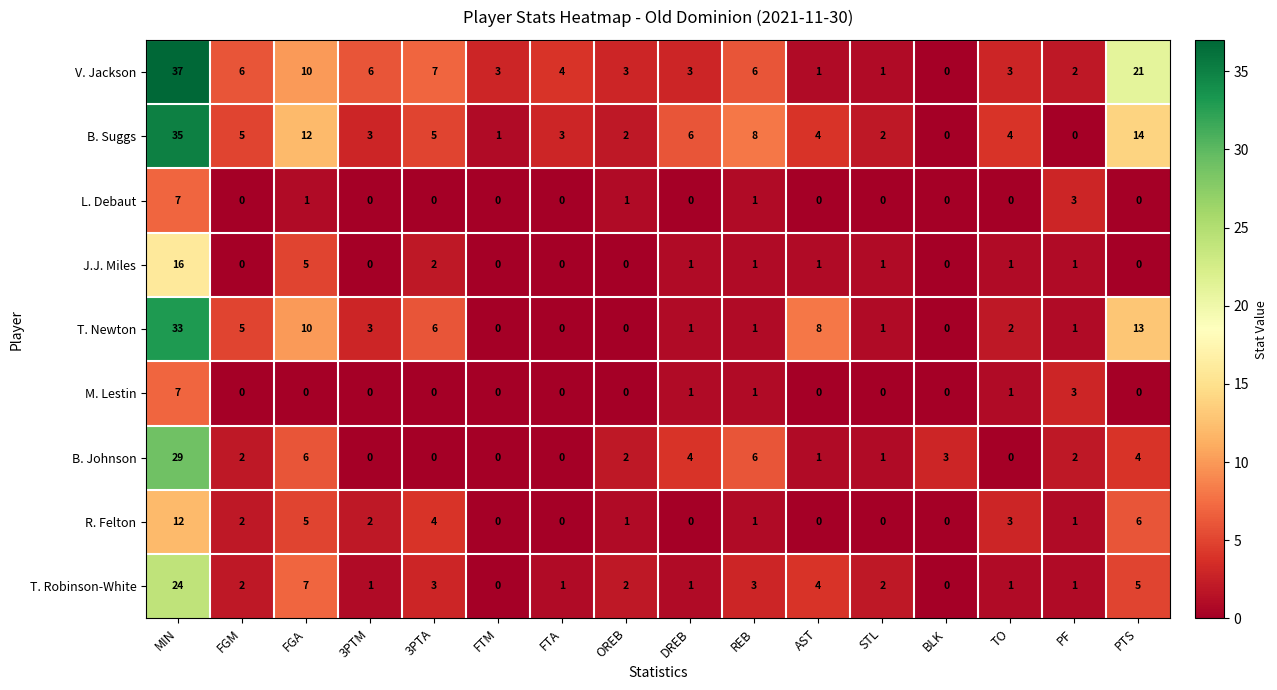

Which series has the widest spread of values?

V. Jackson